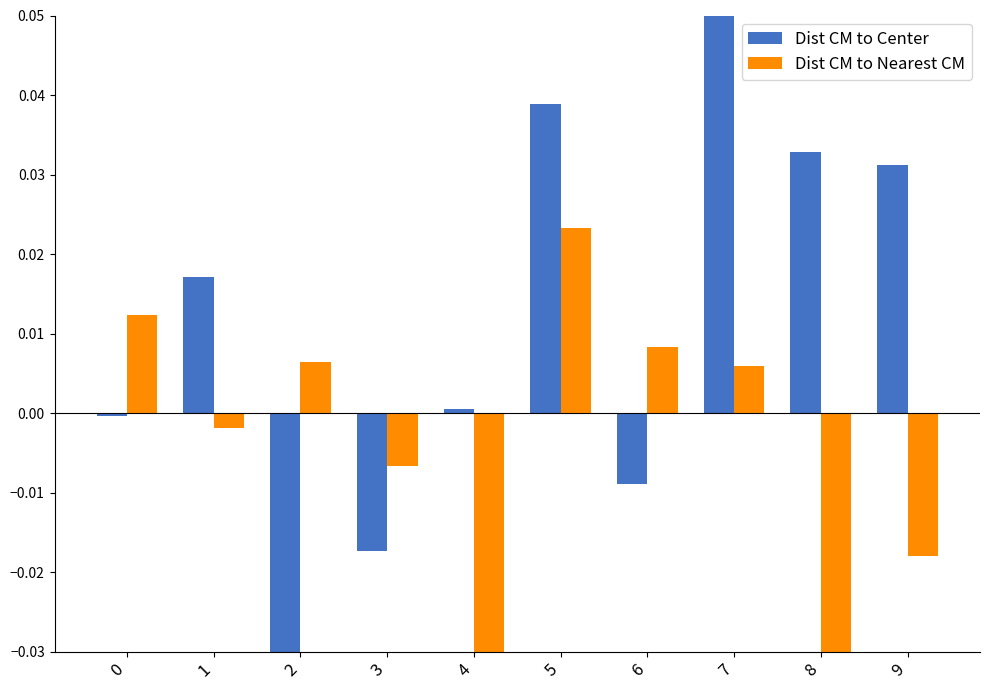

Reading right to left, extract all data points from this chart.

Dist CM to Center: 9=0.0	8=0.0	7=0.1	6=-0.0	5=0.0	4=0.0	3=-0.0	2=-0.0	1=0.0	0=-0.0
Dist CM to Nearest CM: 9=-0.0	8=-0.0	7=0.0	6=0.0	5=0.0	4=-0.0	3=-0.0	2=0.0	1=-0.0	0=0.0